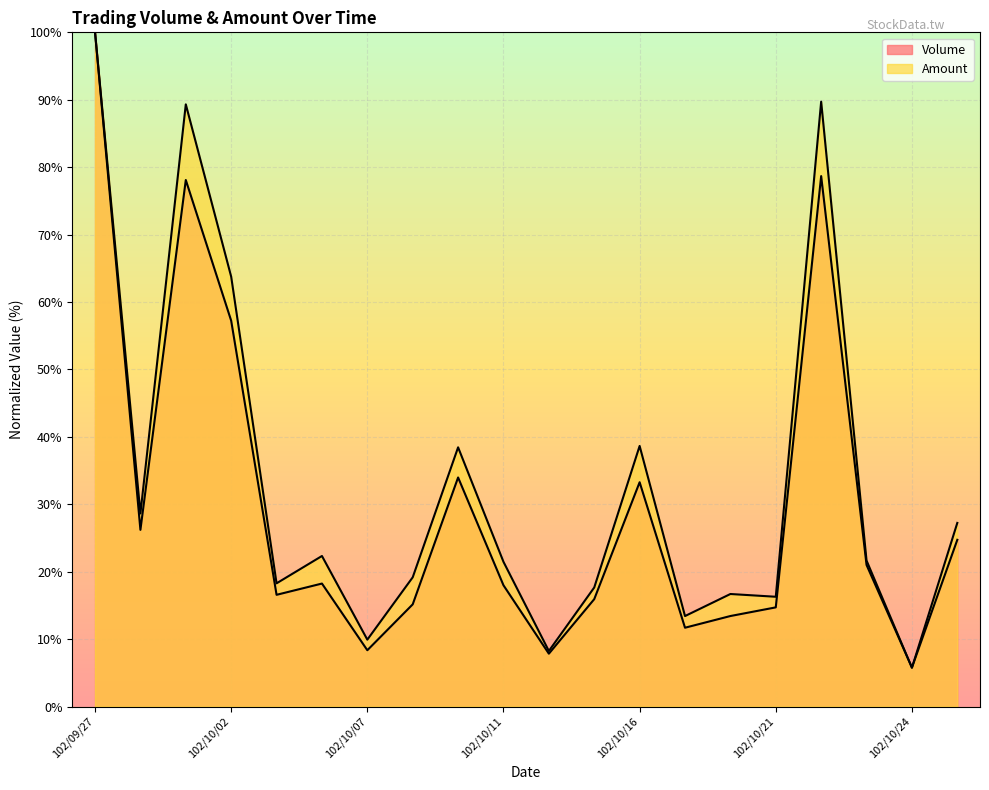

Rank the series by their maximum value, from lowest to highest.

Volume, Amount